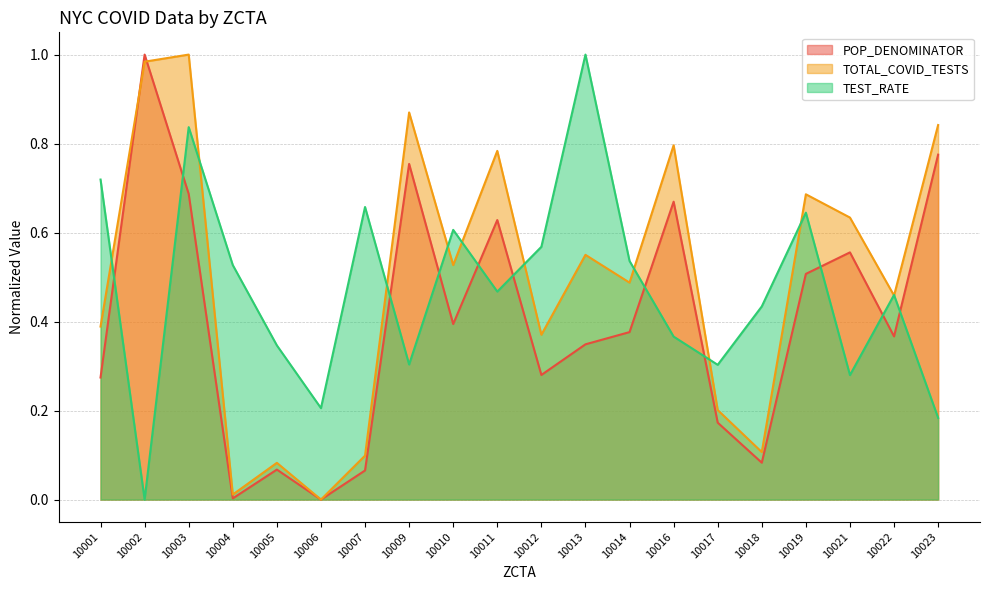

Between which two adjacent categories do TOTAL_COVID_TESTS and TEST_RATE first intersect?

10001 and 10002